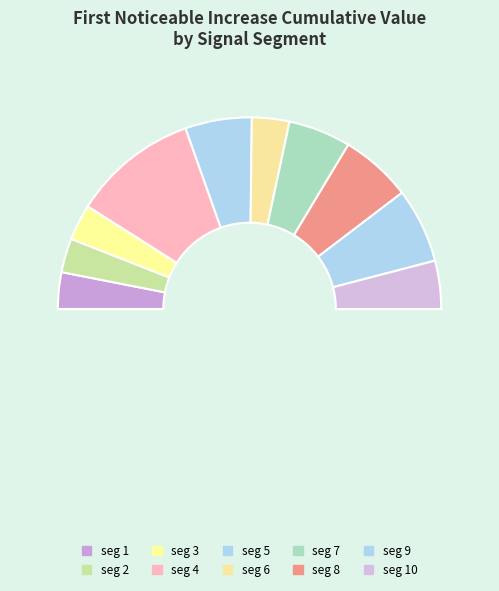

Which slice is the smallest?

signal segment 2